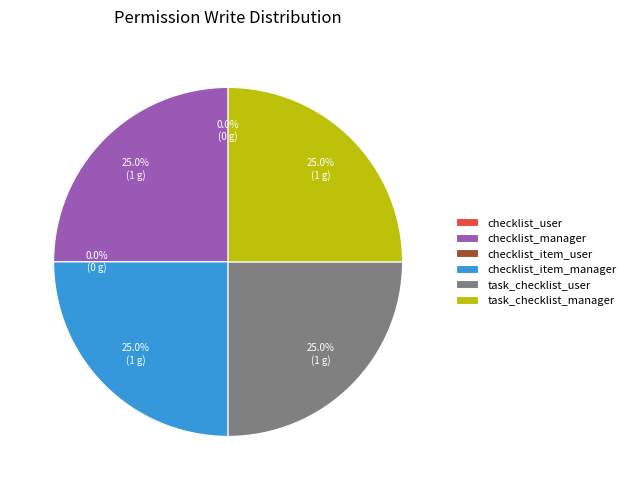

How many segments does this pie chart have?

6